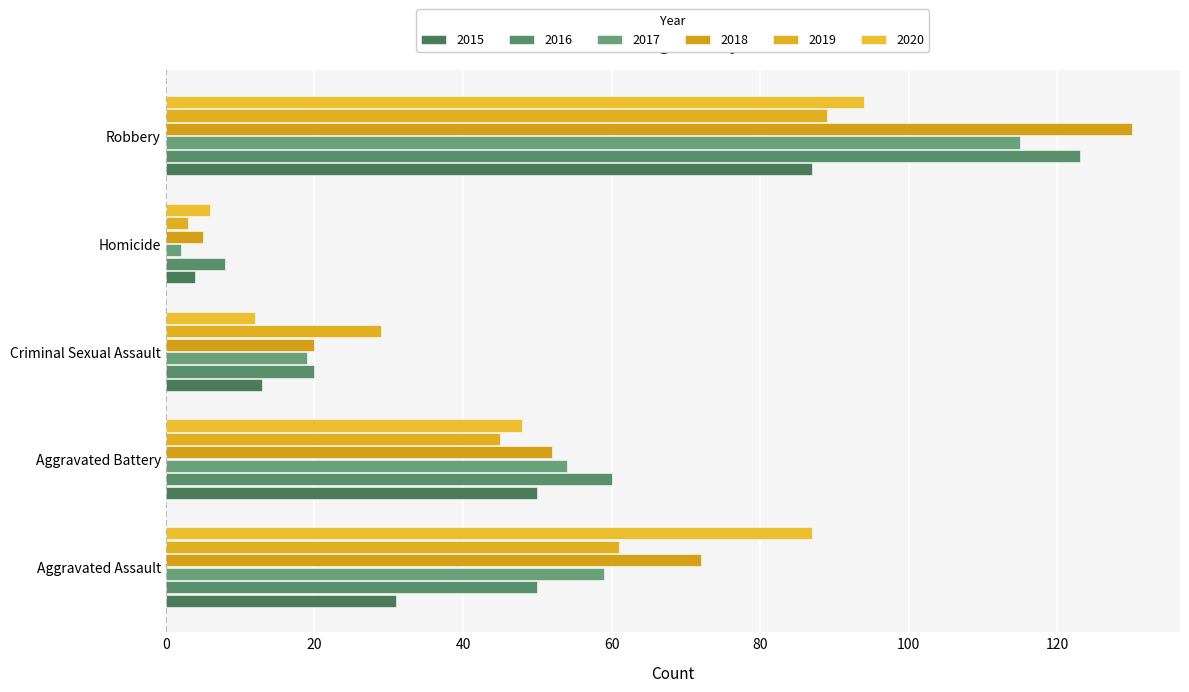

At which label does 2018 first exceed 52?

Aggravated Assault